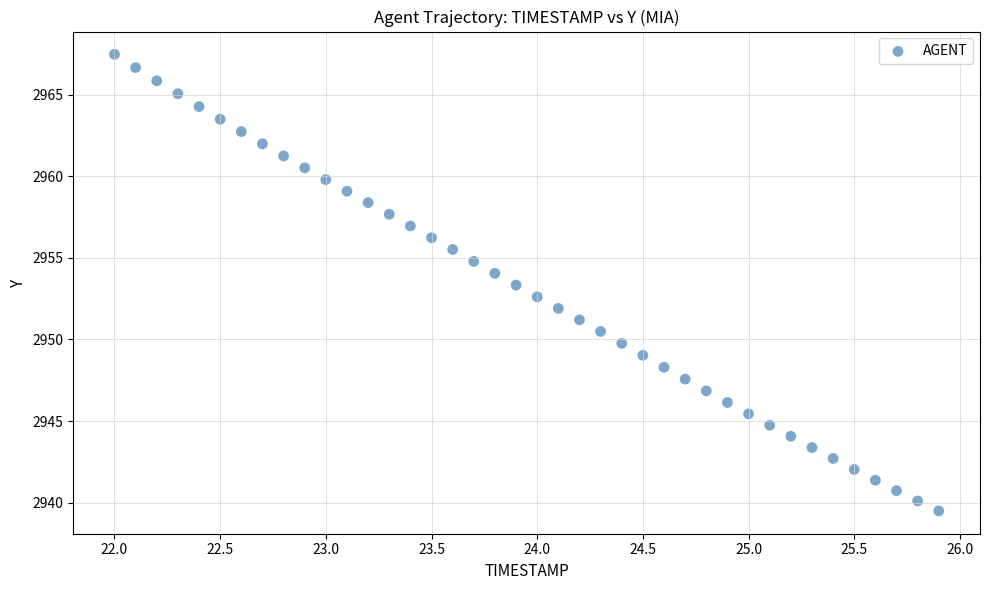

What is the range of Y values (max minus min)?

28.0